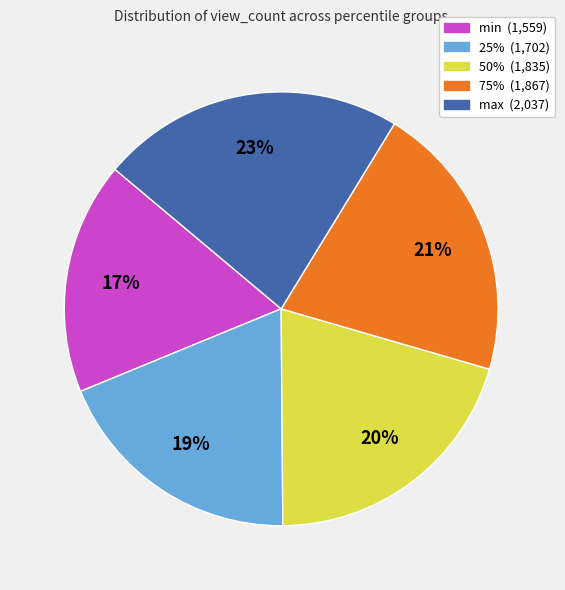

Is it true that min is 17% of the pie?

True